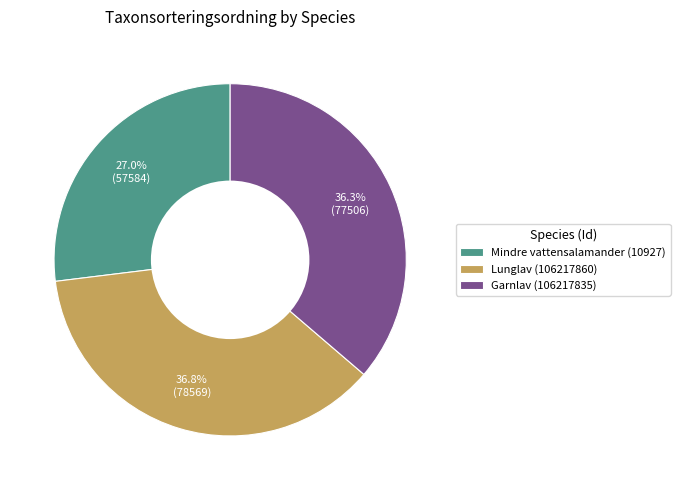

Count the number of slices in the pie.

3